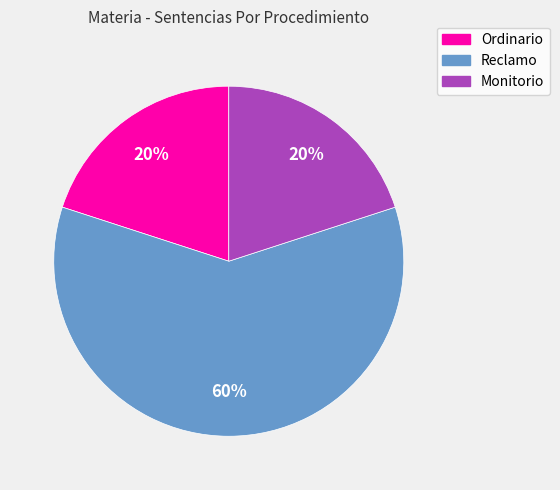

Which has a higher value, Monitorio or Reclamo?

Reclamo